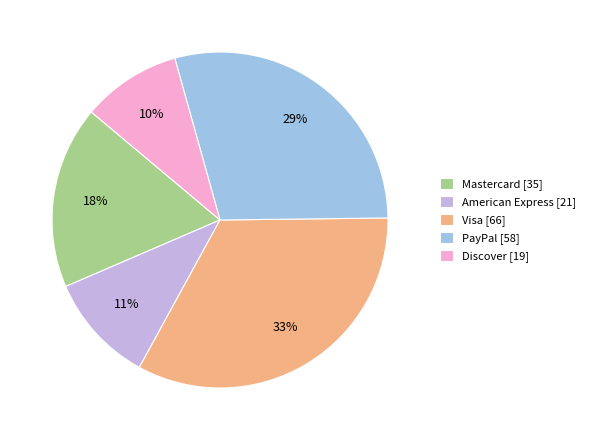

Which category has the biggest portion of the pie?

Visa